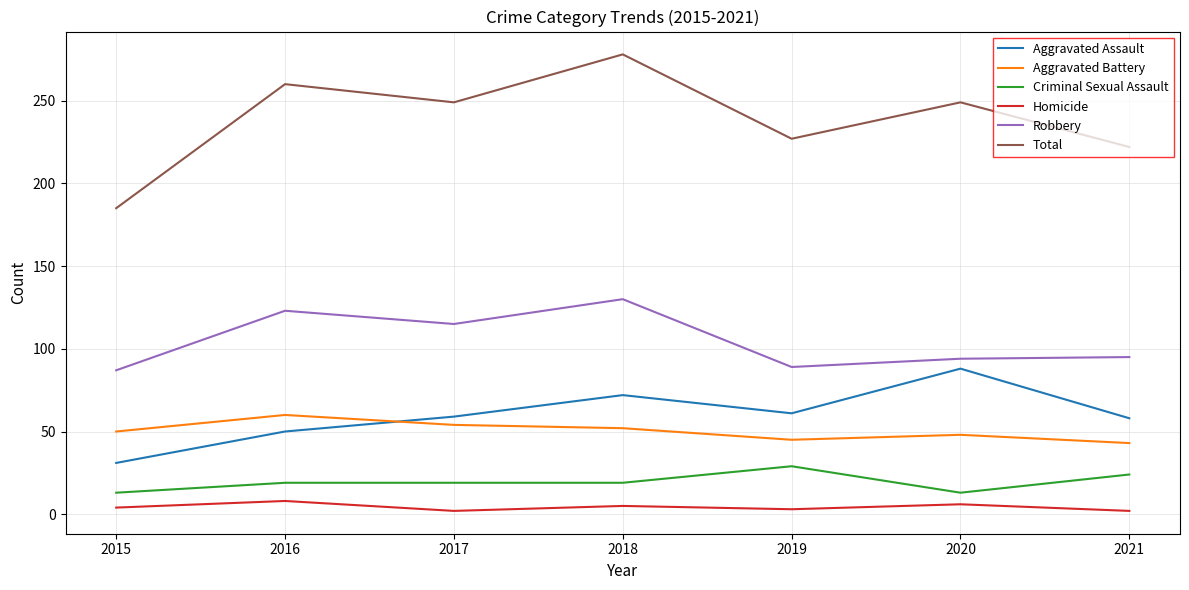

The value of Aggravated Assault at 2021 is 58. True or false?

True